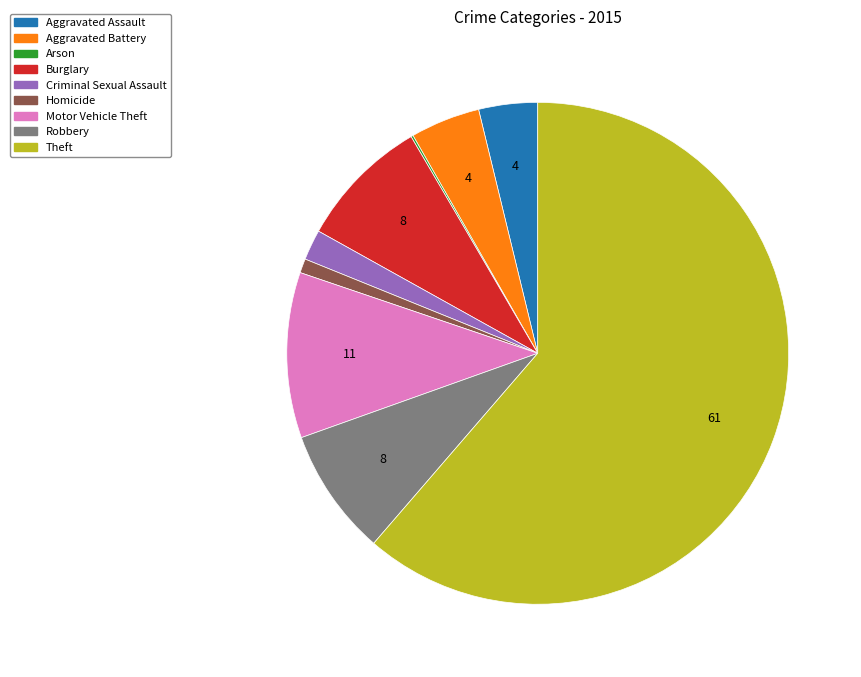

Approximately how many times larger is the value at Aggravated Assault compared to Theft?

0.1